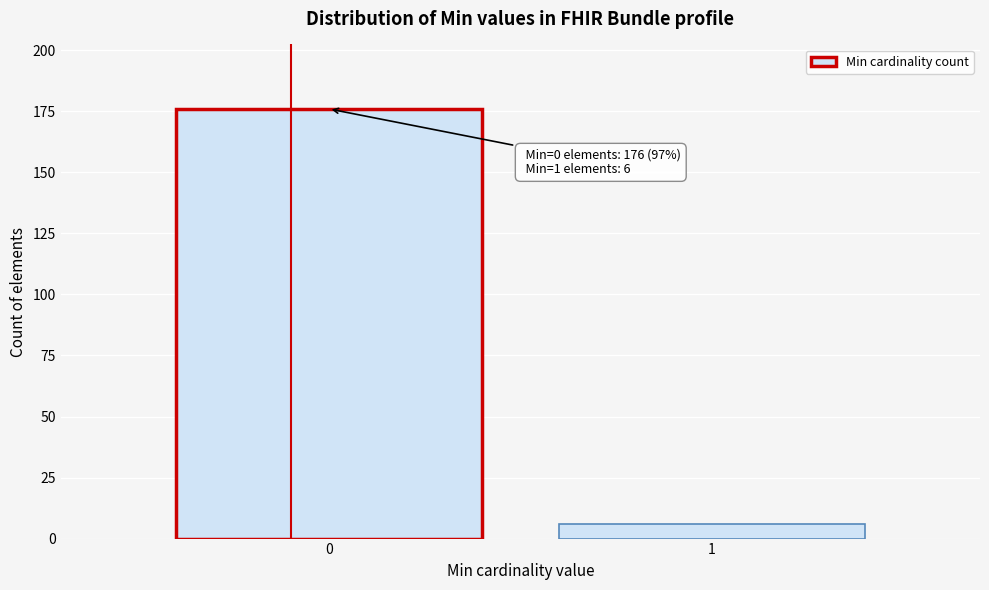

Reading left to right, list all the values displayed in this chart.

0=176	1=6